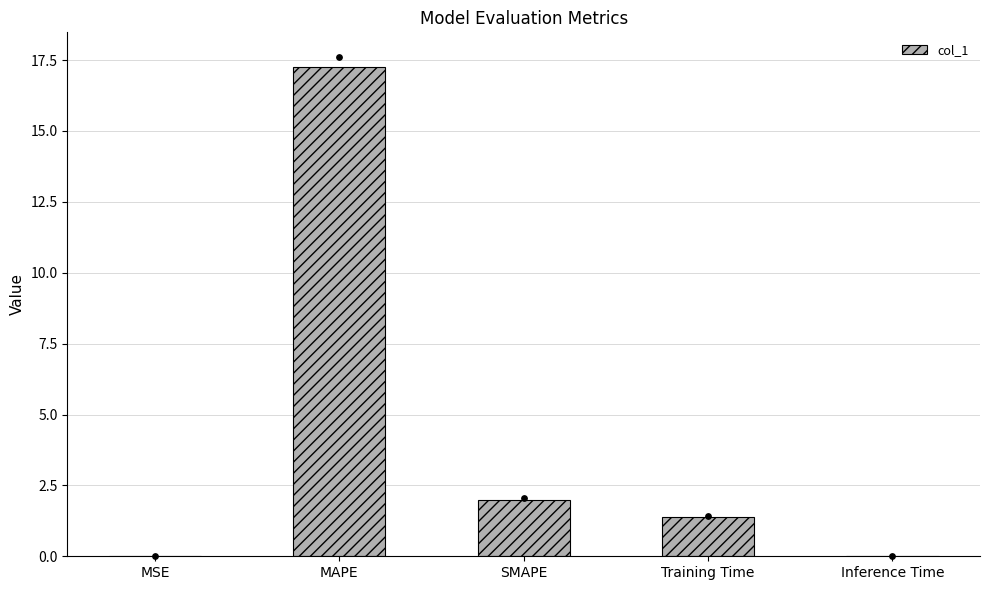

Between SMAPE and MAPE, which is larger?

MAPE